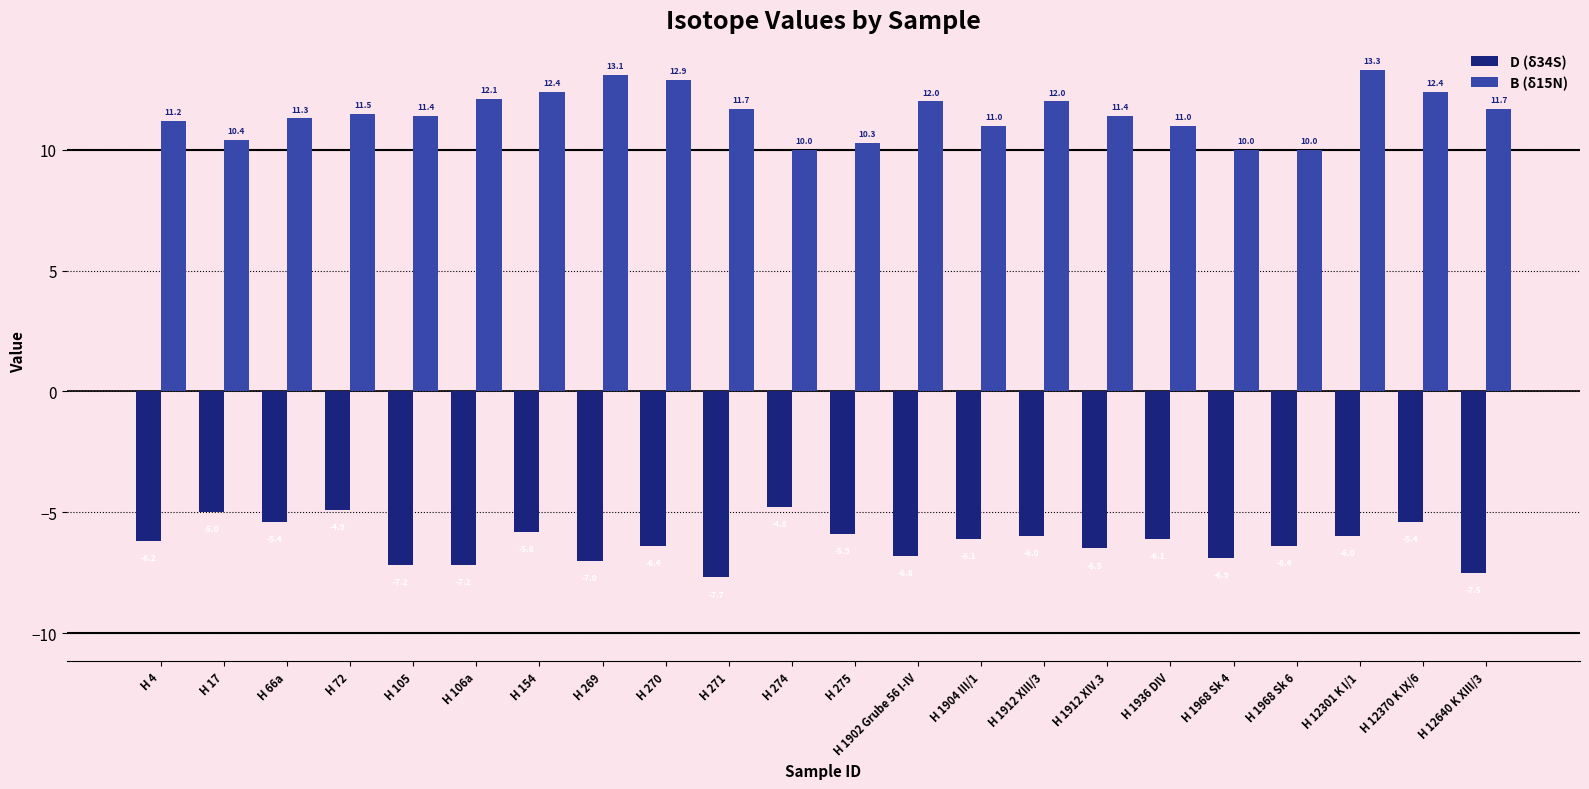

What is the difference between the second highest and second lowest values in the B (δ15N) series?

3.1